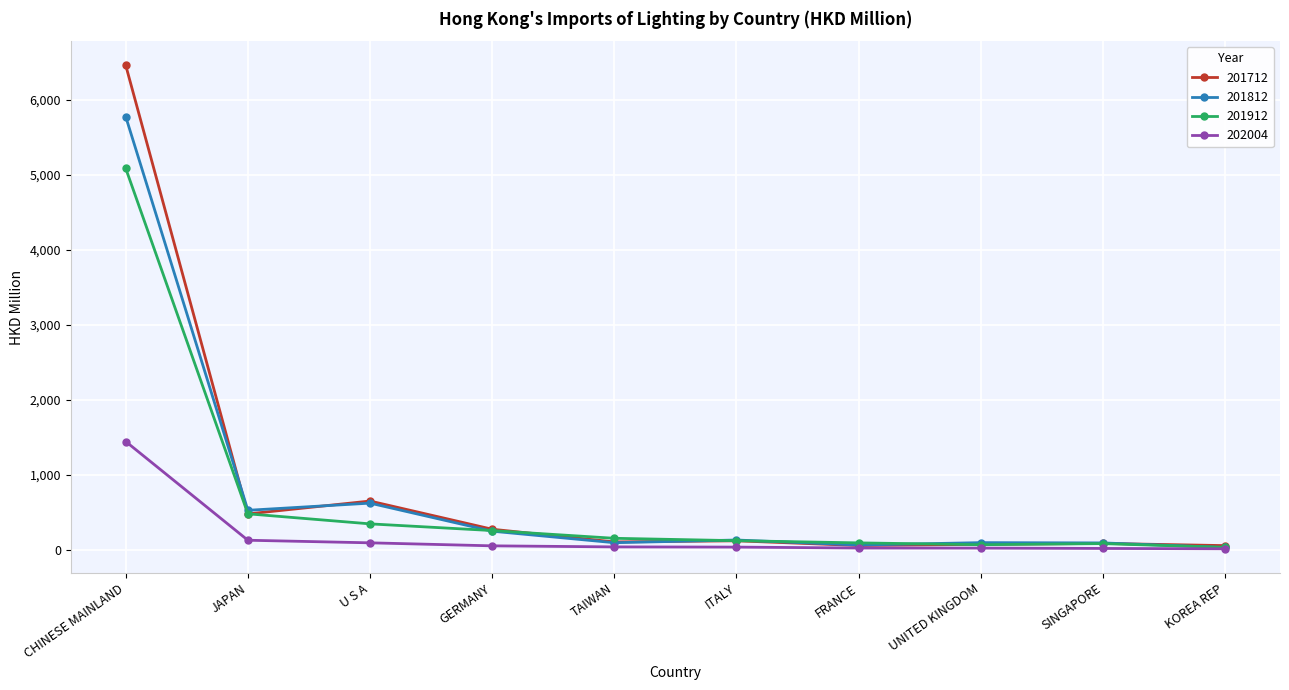

What is the difference between the second highest and minimum values in the 201912 series?

447.8